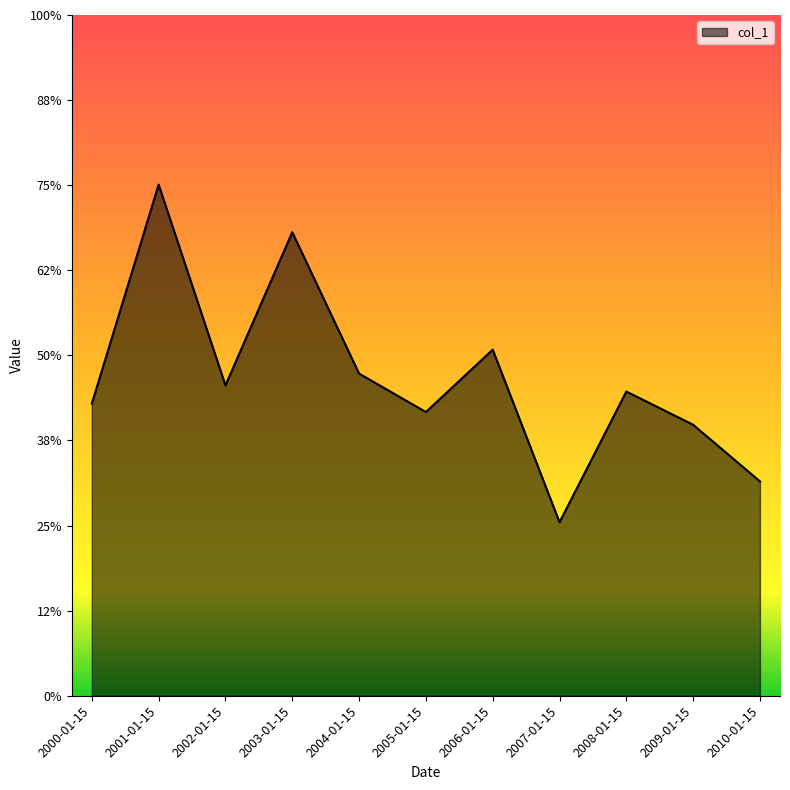

Does the chart display data point markers on the line(s)?

No